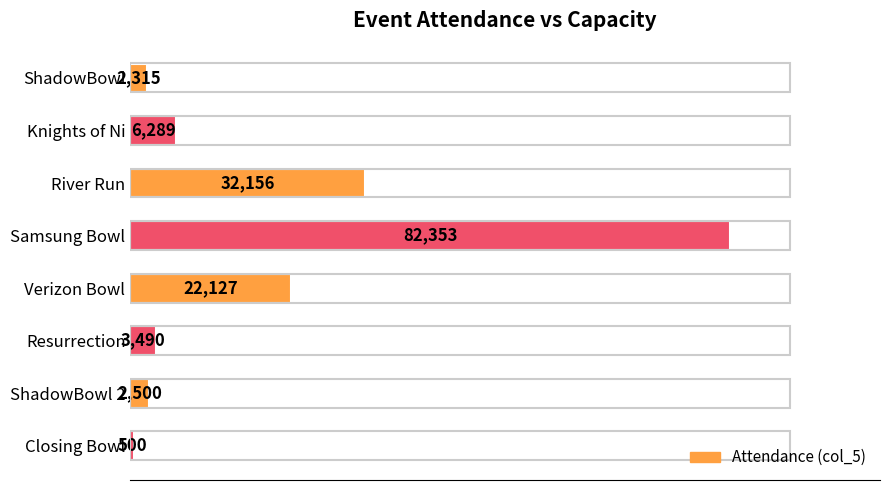

Where is the data nearest to the value 41426?

River Run